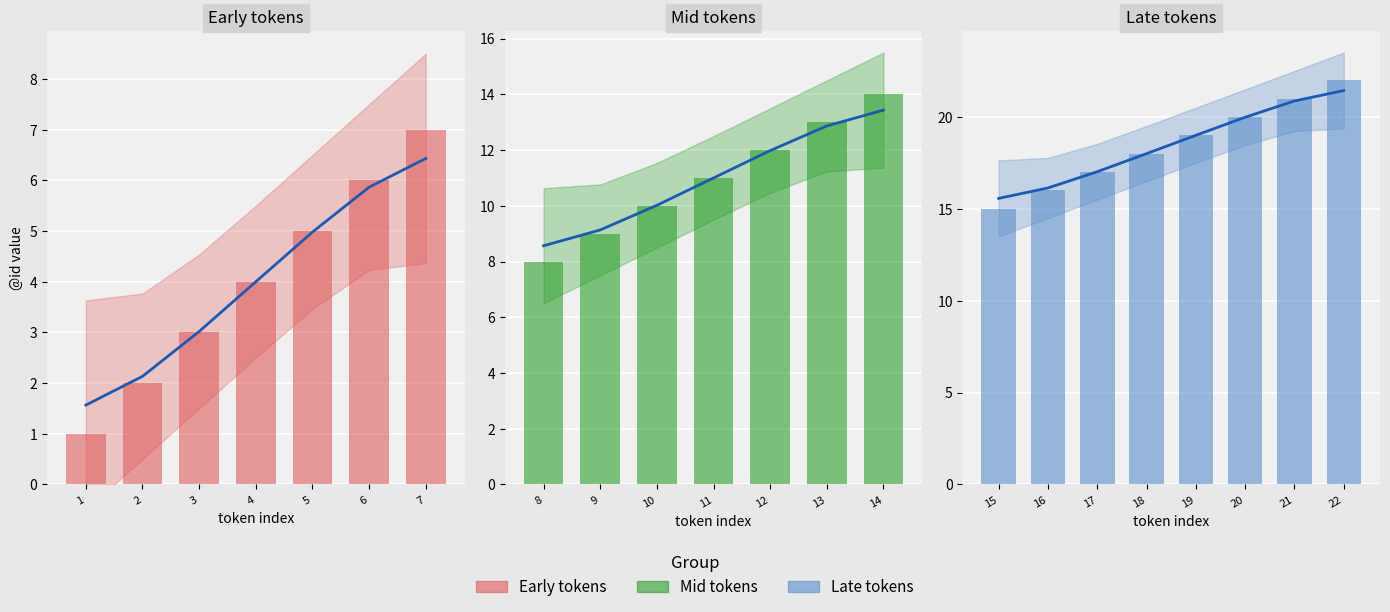

Reading left to right, transcribe all the data shown in this chart.

1	2	3	4	5	6	7	8	9	10	11	12	13	14	15	16	17	18	19	20	21	22